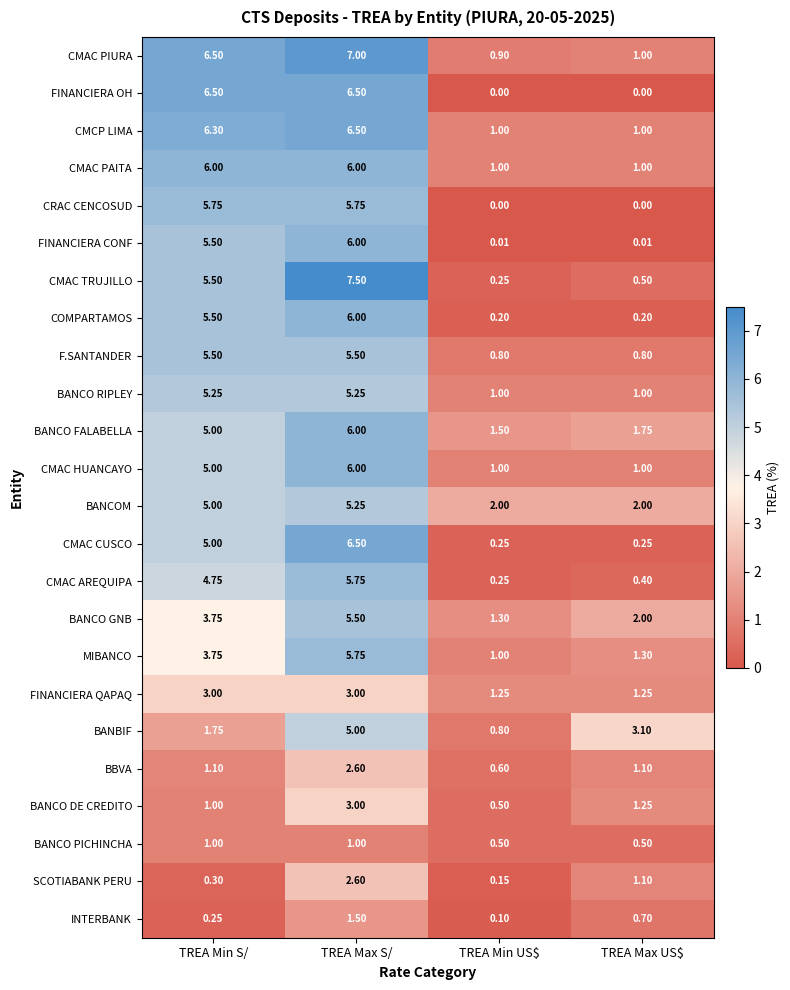

Which category has the highest value across all series?

TREA Max S/